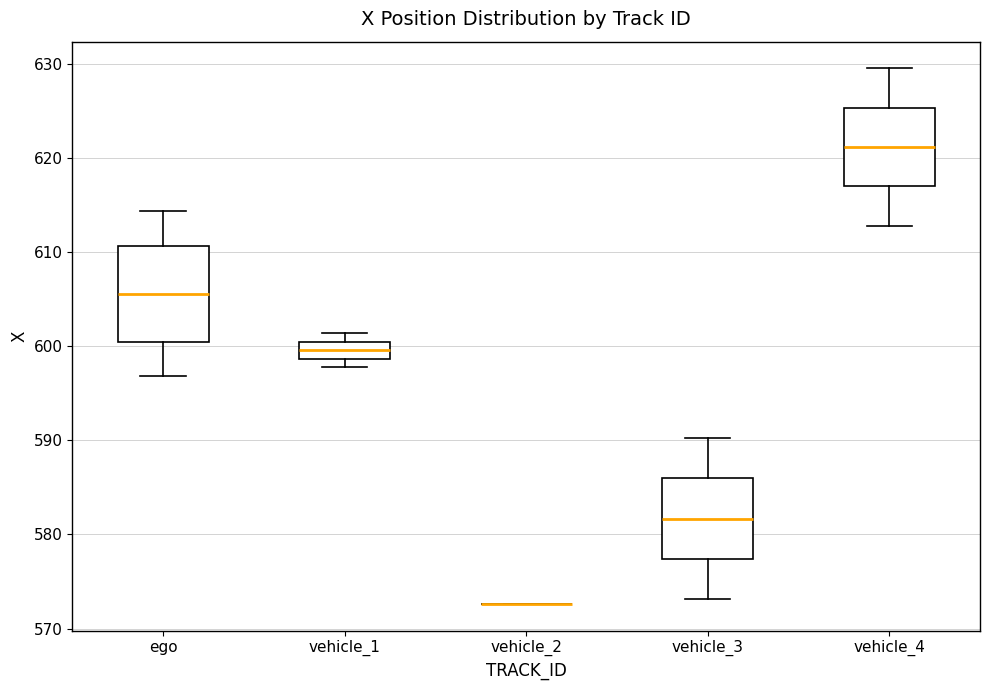

Which box is the tallest, from its lower edge to its upper edge?

ego